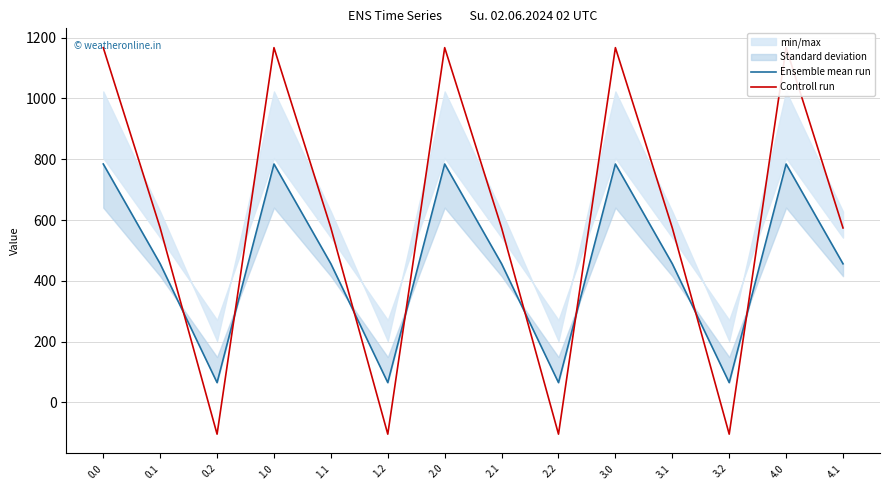

Reading left to right, list all the values displayed in this chart.

Ensemble mean run: 0.0=784.4	0.1=456.1	0.2=65.2	1.0=784.4	1.1=456.1	1.2=65.2	2.0=784.4	2.1=456.1	2.2=65.2	3.0=784.4	3.1=456.1	3.2=65.2	4.0=784.4	4.1=456.1
Controll run: 0.0=1167.2	0.1=574.0	0.2=-104.4	1.0=1167.2	1.1=574.0	1.2=-104.4	2.0=1167.2	2.1=574.0	2.2=-104.4	3.0=1167.2	3.1=574.0	3.2=-104.4	4.0=1167.2	4.1=574.0